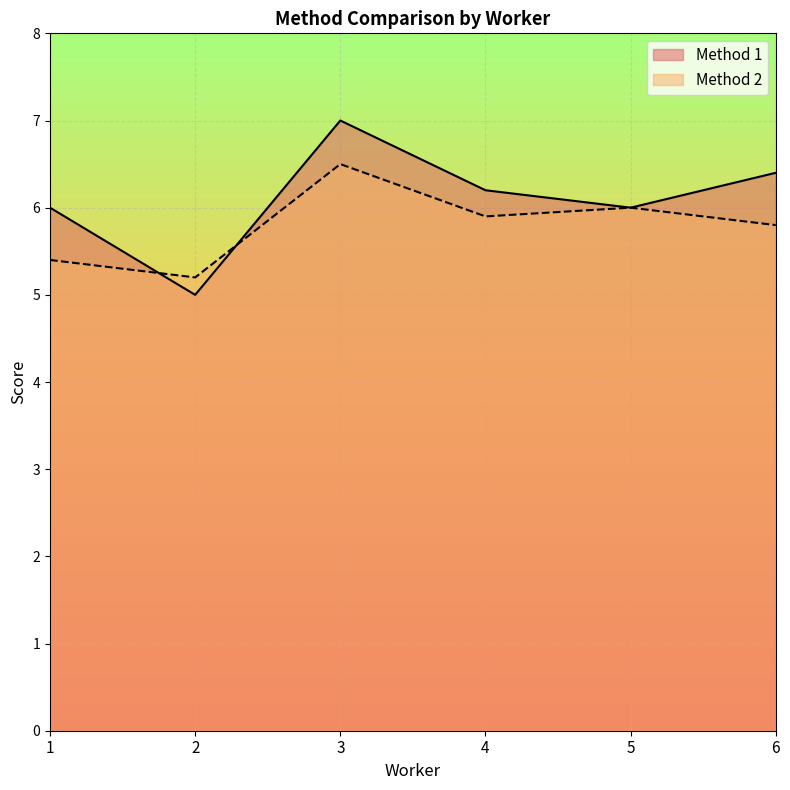

What is the value of the Method 2 point at the 5th from the left?

6.0